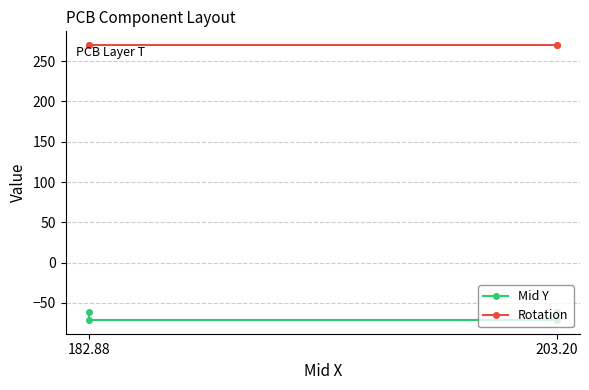

What position from the left is 203.20?

2